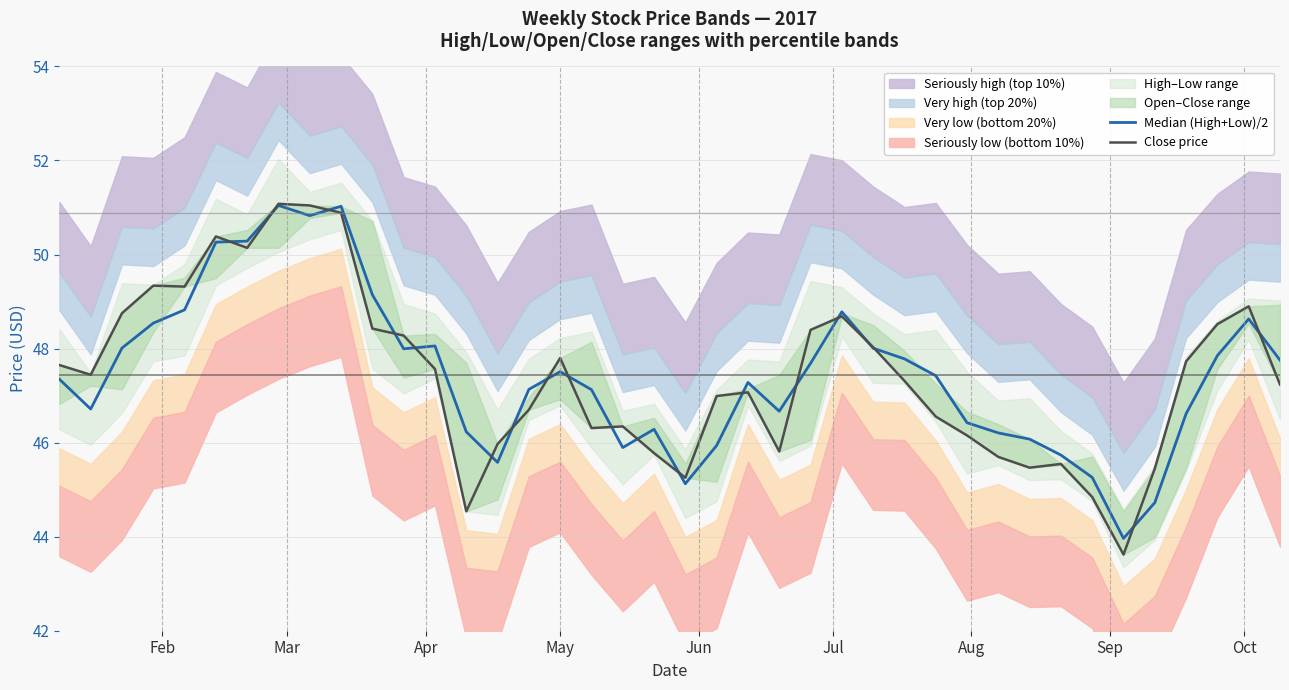

What is the smallest value displayed?

43.6